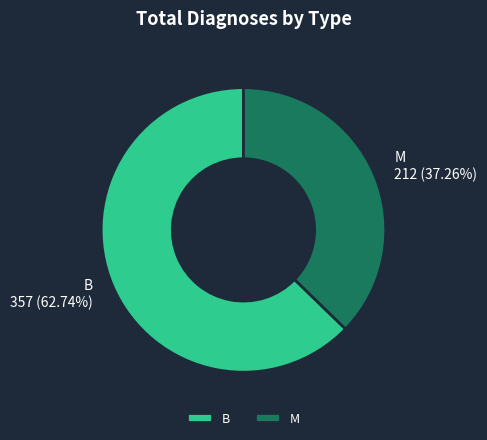

What is the smallest slice in the pie chart?

M